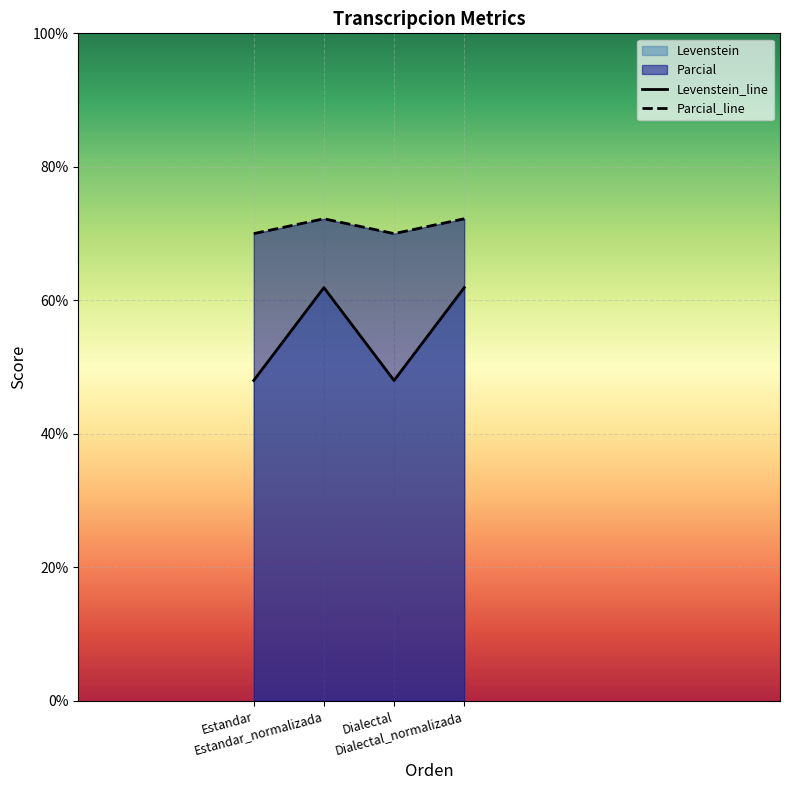

What is the sum of the Parcial values at Estandar and Dialectal_normalizada?

142.2